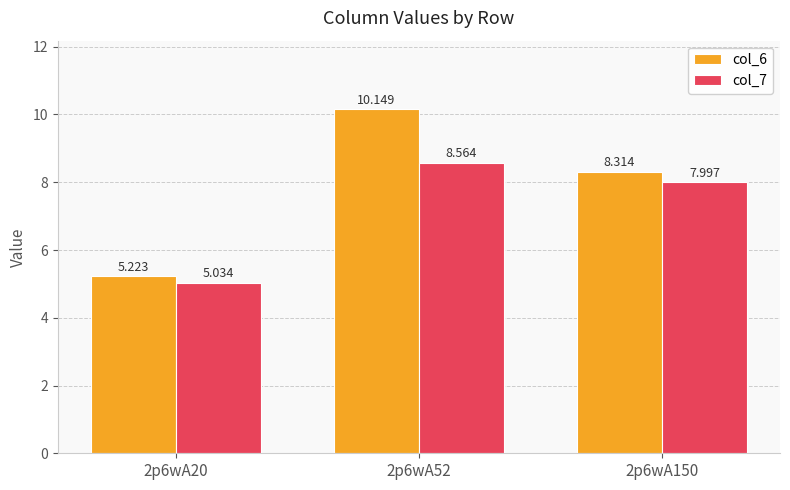

What is the total value across all series at 2p6wA52?

18.7